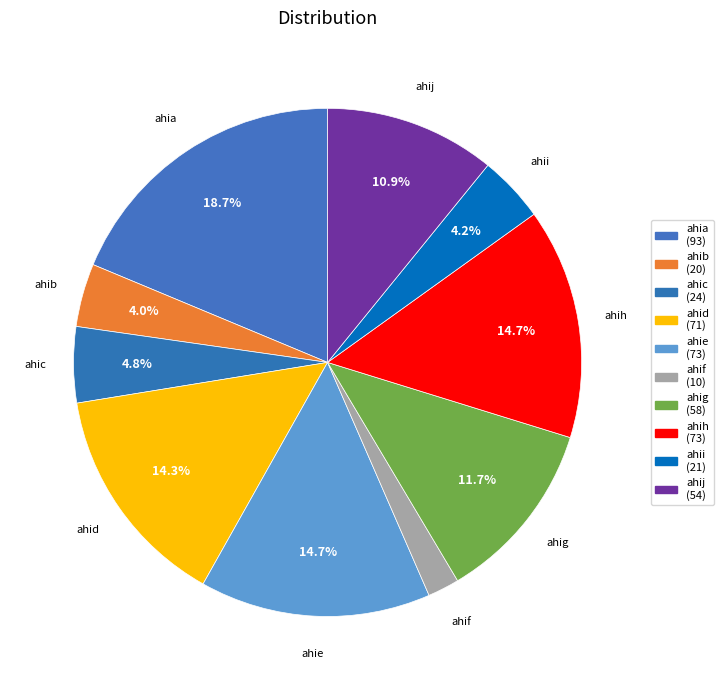

Which slice is the smallest?

ahif